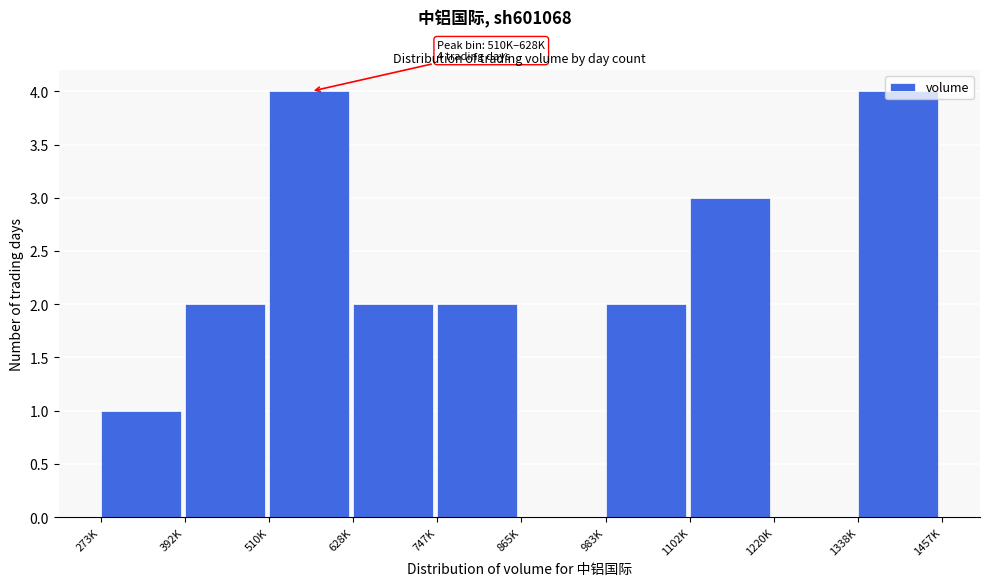

What is the change in value from 273K to 1102K?

+2